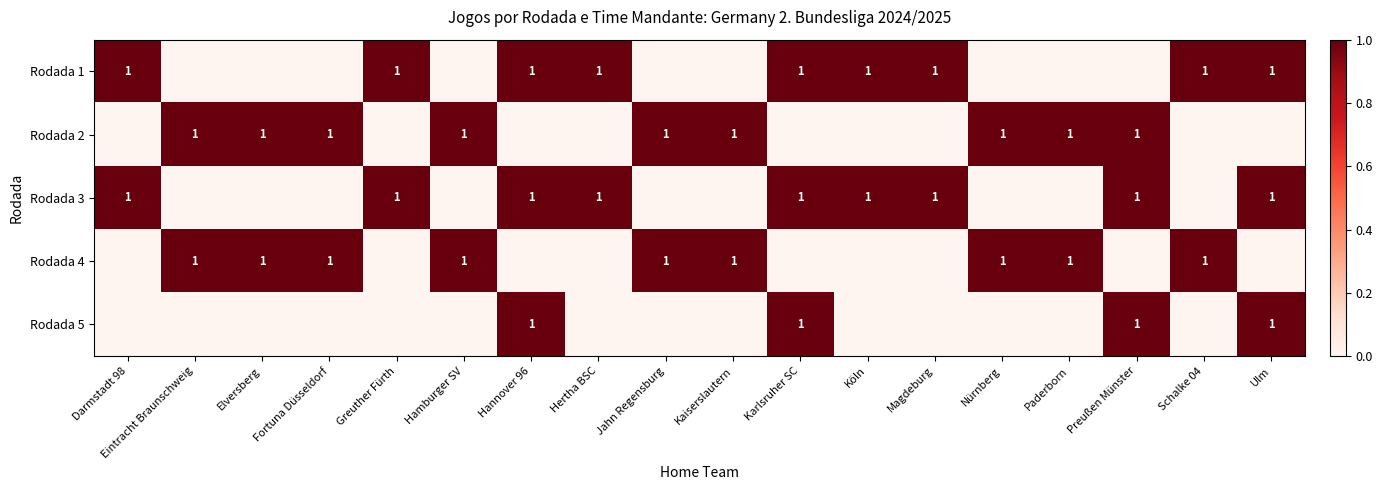

True or false: Rodada 3 has a value of 1 at Köln.

True